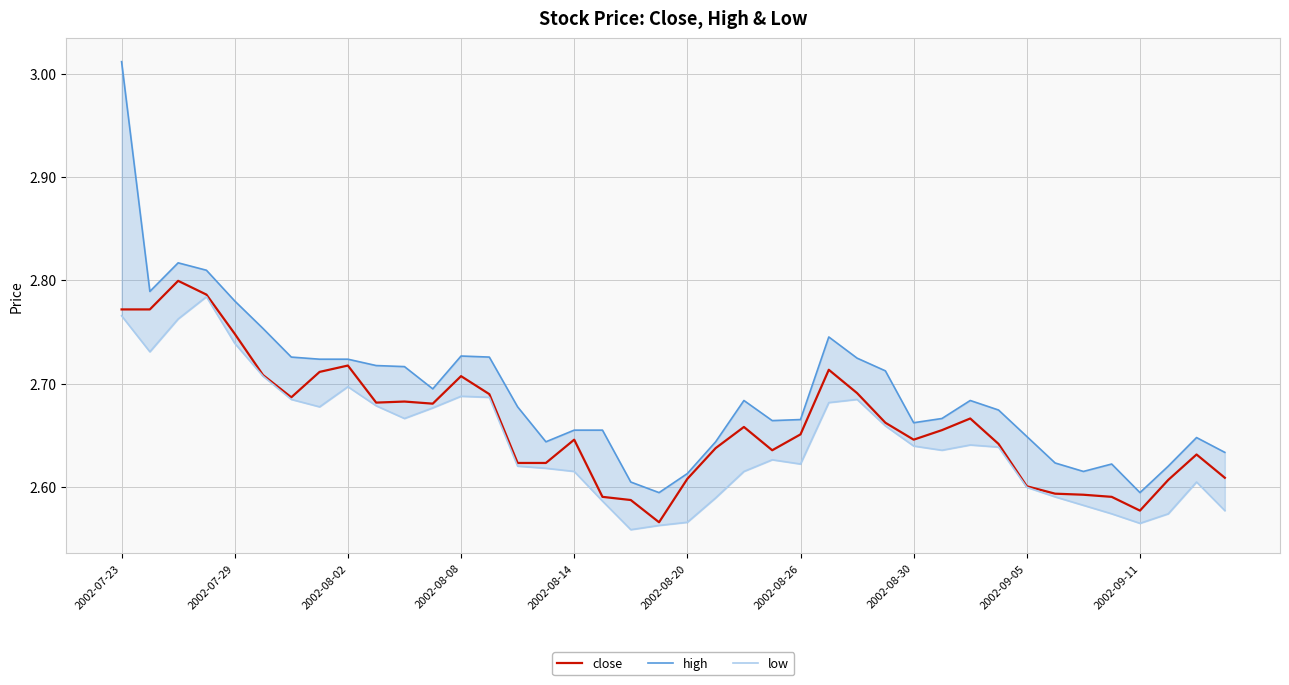

What is the average value of the low series?

2.6